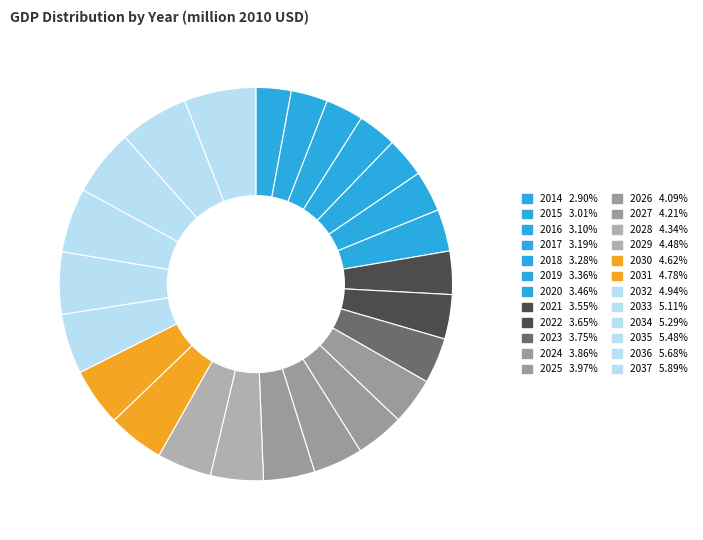

What is the change in value from 2014 to 2036?

+1582988.4